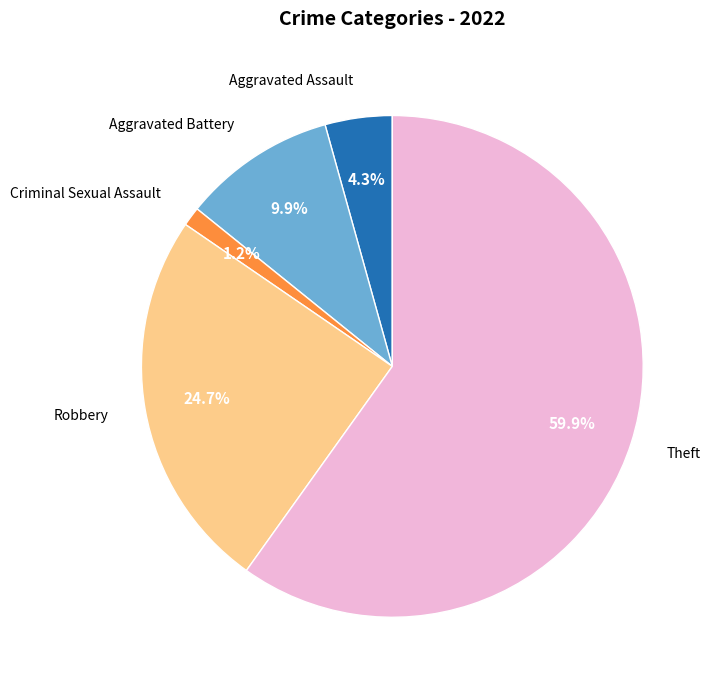

To the nearest percent, what is the difference between the largest and smallest slice percentages?

59%